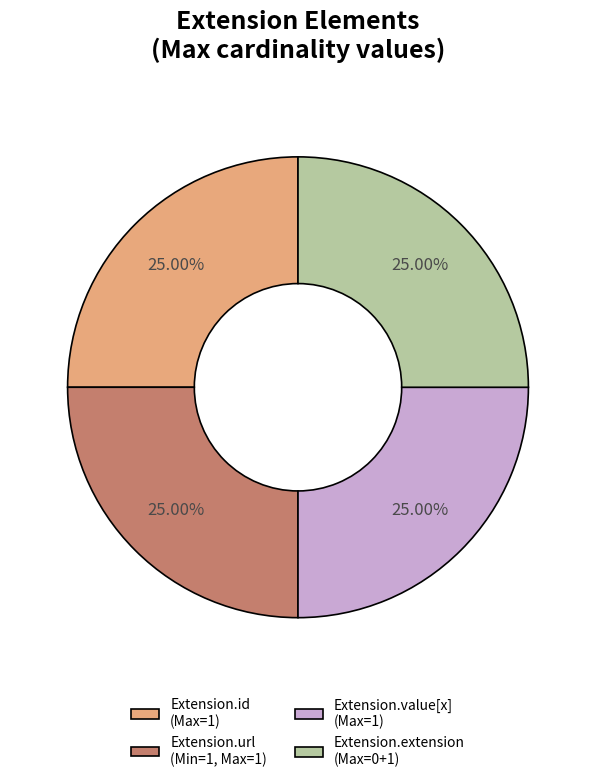

Is Extension.url (Min=1, Max=1) the majority of the pie?

No